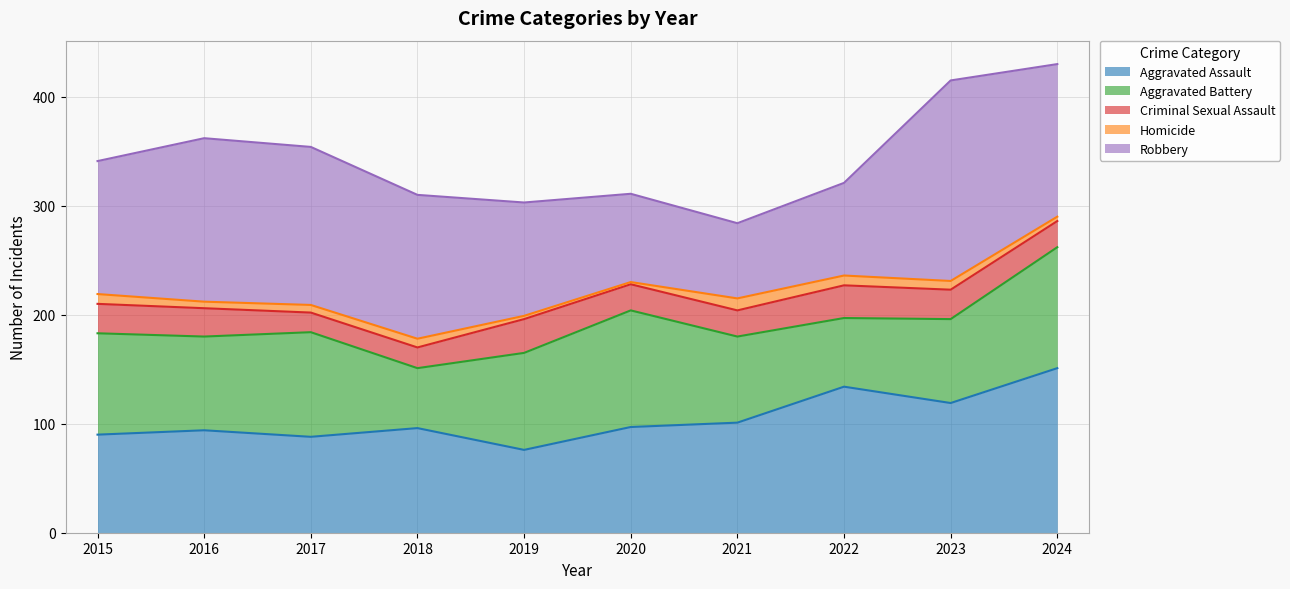

List the series in order of their peak value, lowest first.

Homicide, Criminal Sexual Assault, Aggravated Battery, Aggravated Assault, Robbery